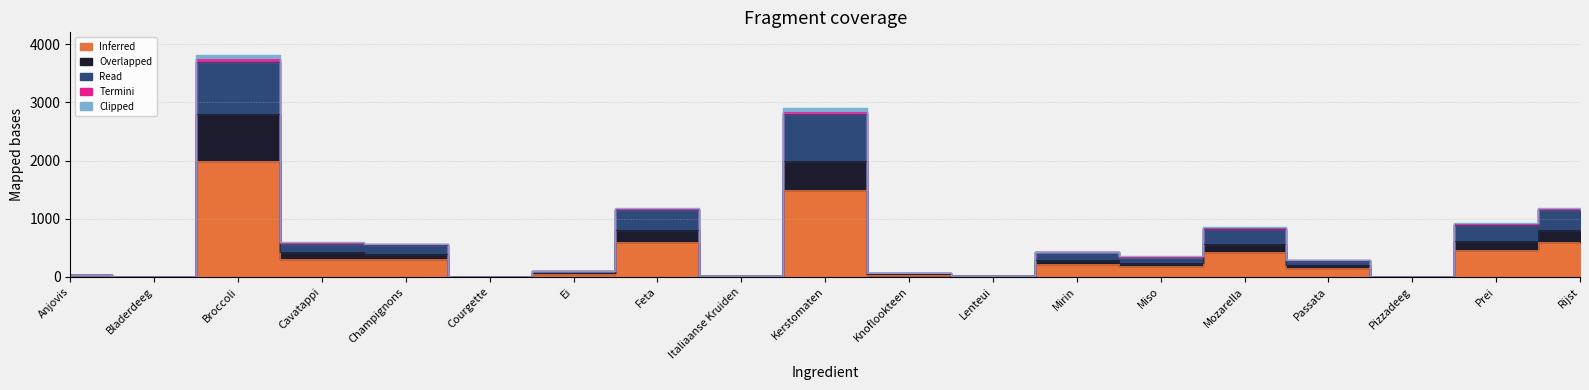

At which category is the sum across all series the highest?

Broccoli